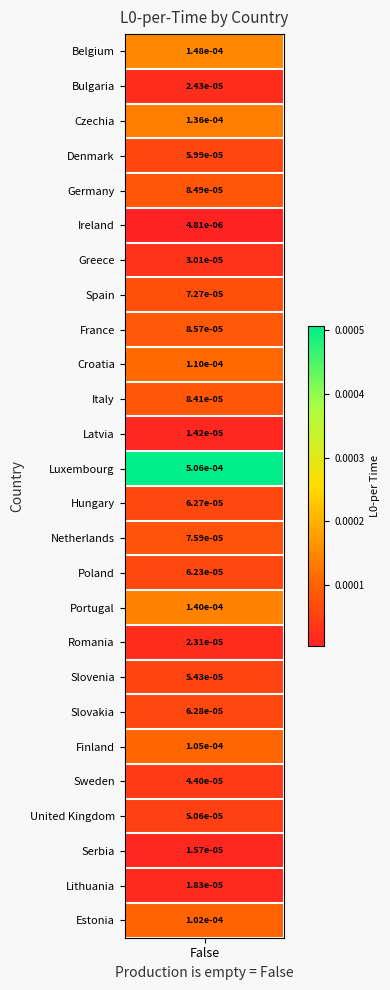

Which has a higher value, Romania or France?

France